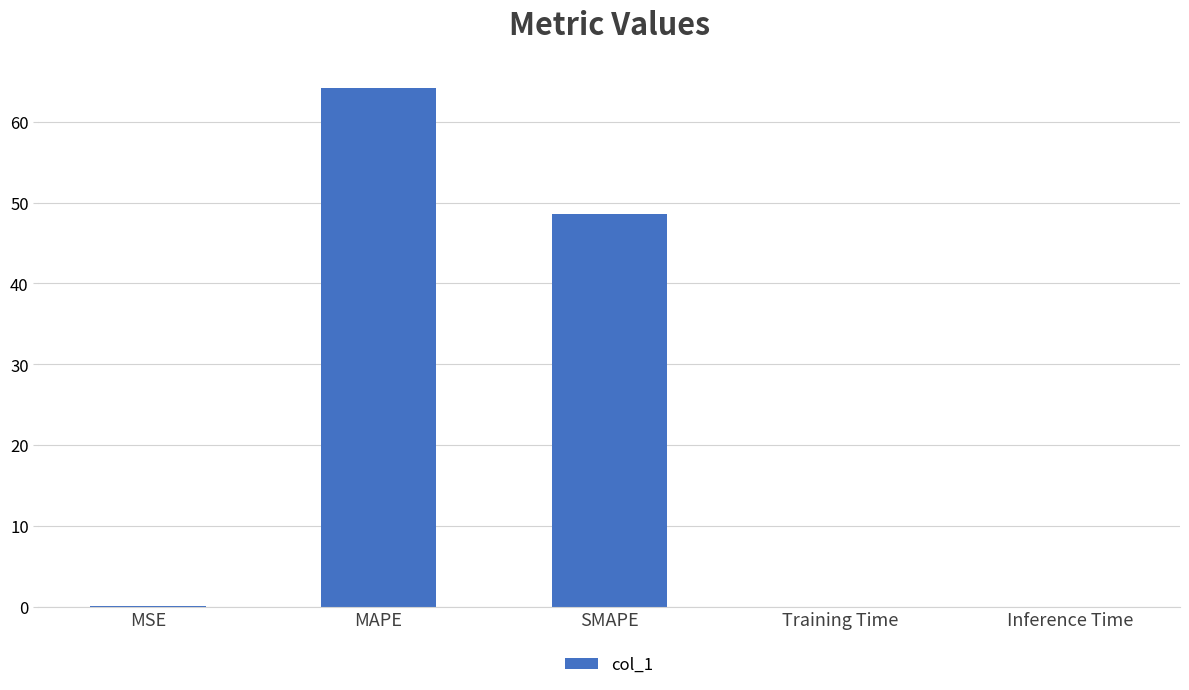

Which label corresponds to the largest value in the chart?

MAPE